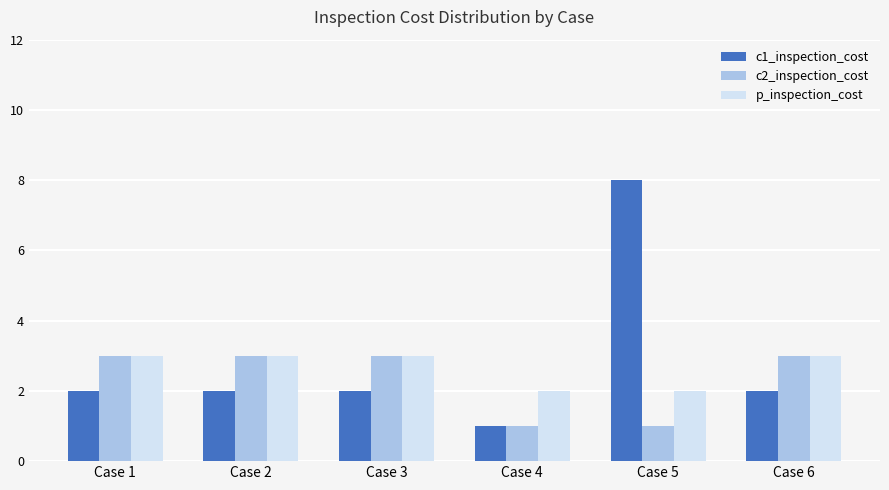

What are all the series names shown in the legend?

c1_inspection_cost, c2_inspection_cost, p_inspection_cost